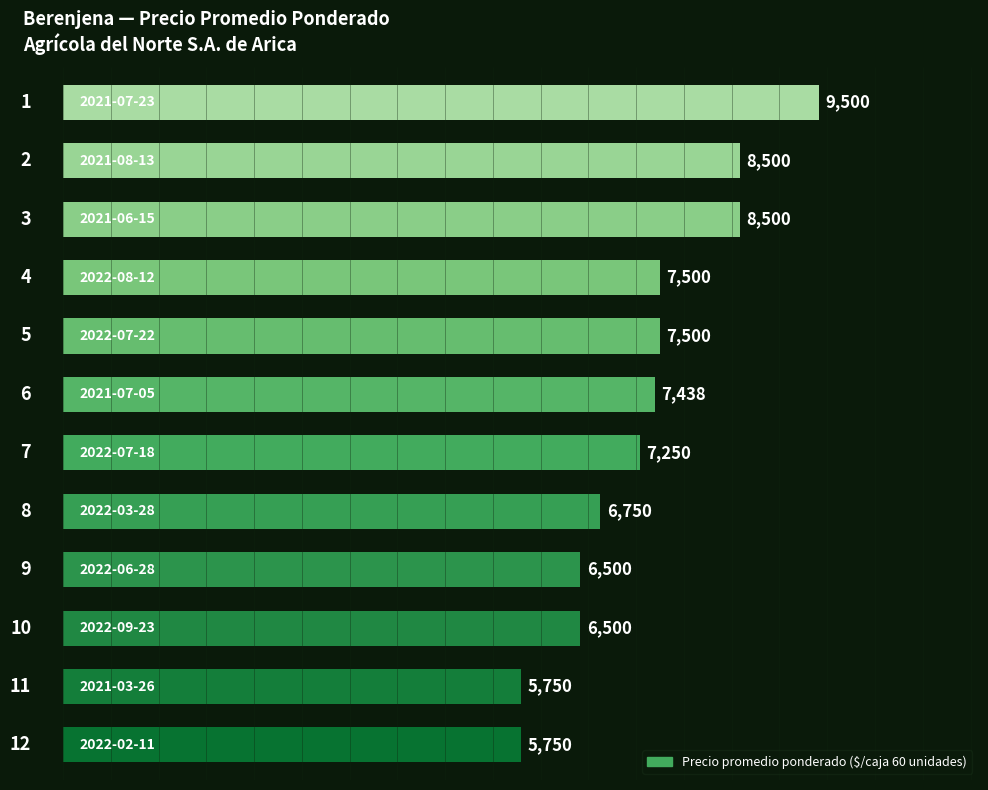

What is the difference between the second highest and minimum values?

2750